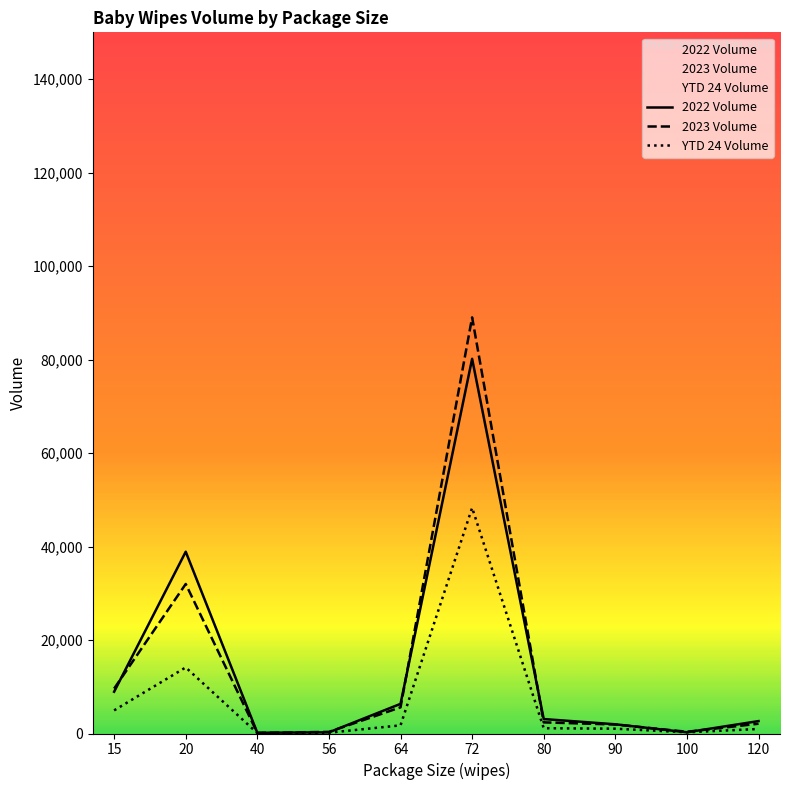

Does the chart have visible grid lines?

No